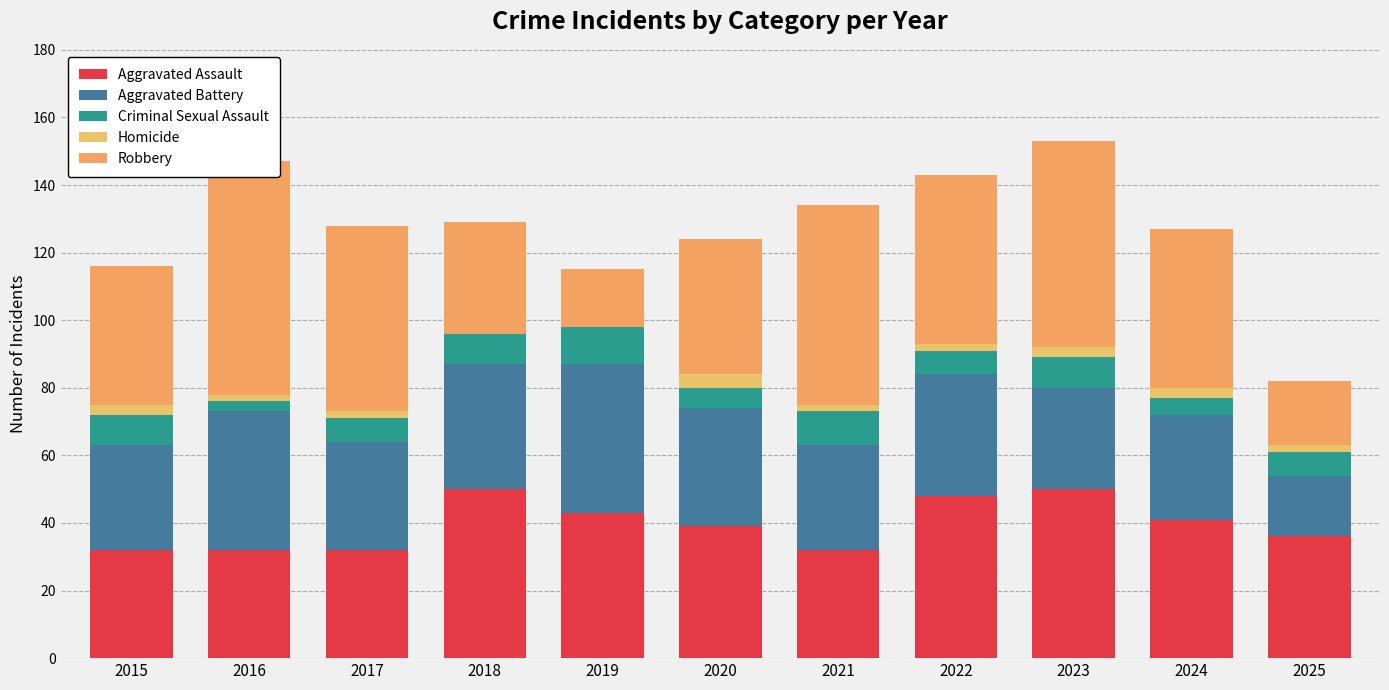

At 2016, list the series in order from smallest to largest.

Homicide, Criminal Sexual Assault, Aggravated Assault, Aggravated Battery, Robbery